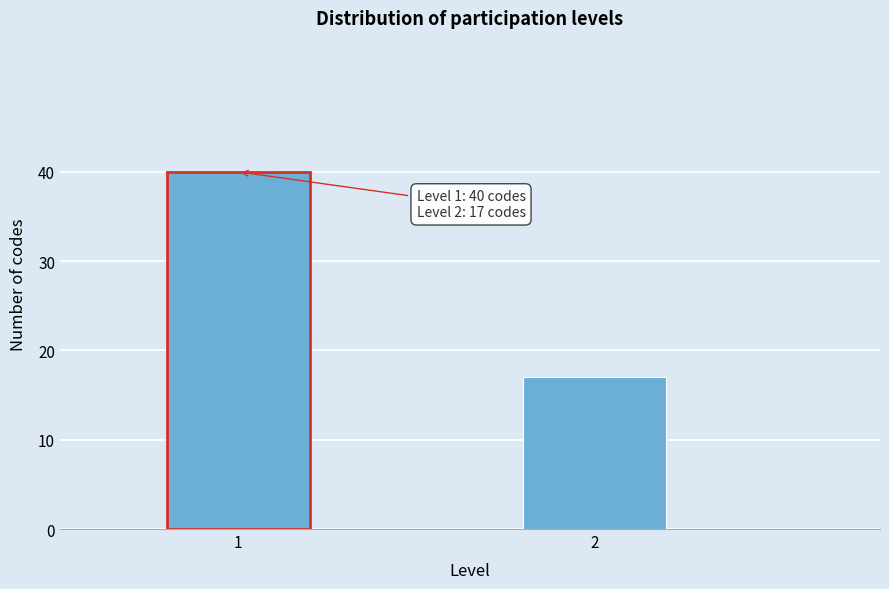

Reading left to right, extract all data points from this chart.

1=40	2=17